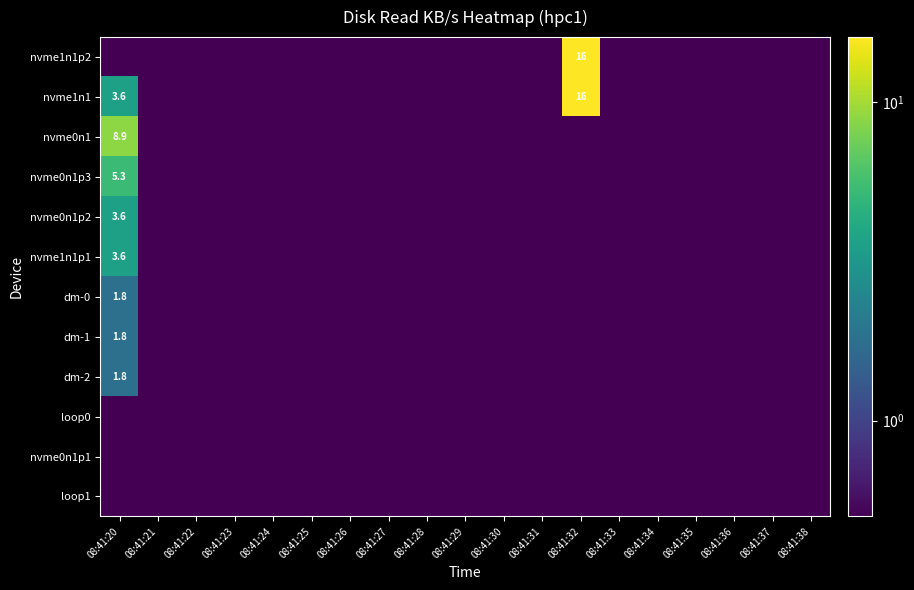

What is the maximum value for nvme1n1p2?

16.0